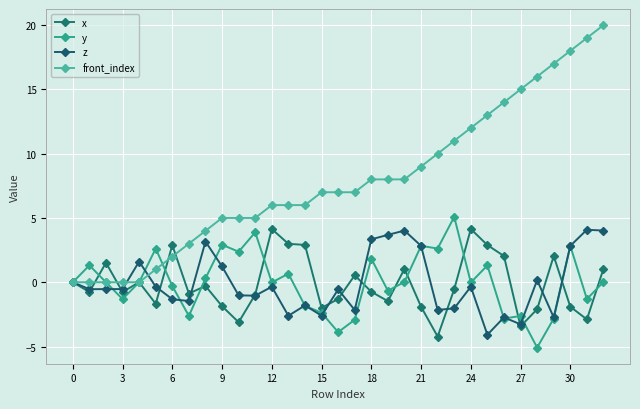

What is the minimum value for z?

-4.1